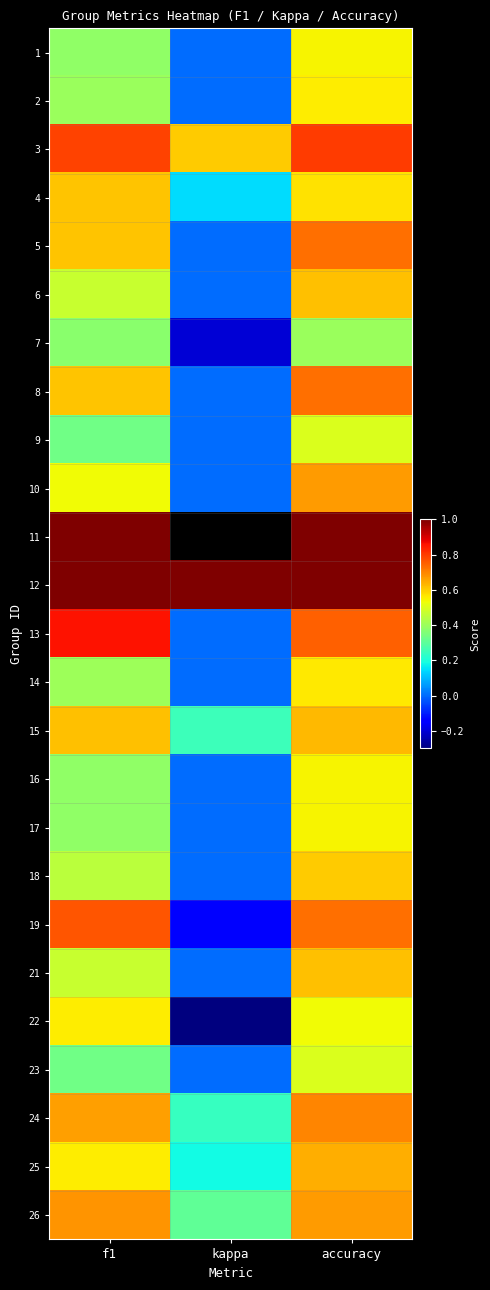

At which category is the sum across all series the highest?

accuracy